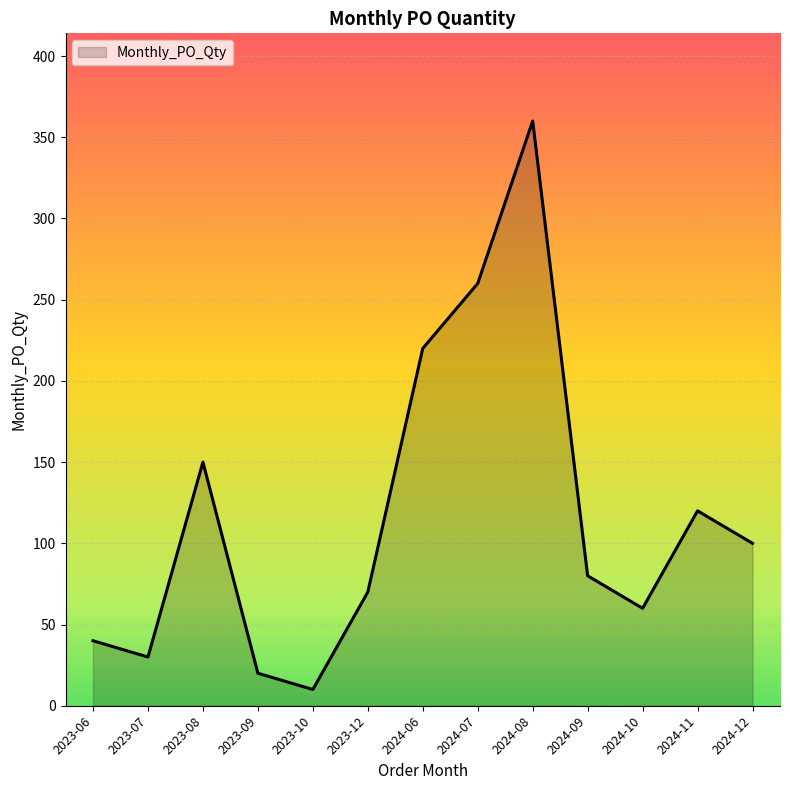

What is the approximate value at 2024-06, to the nearest 5?

220